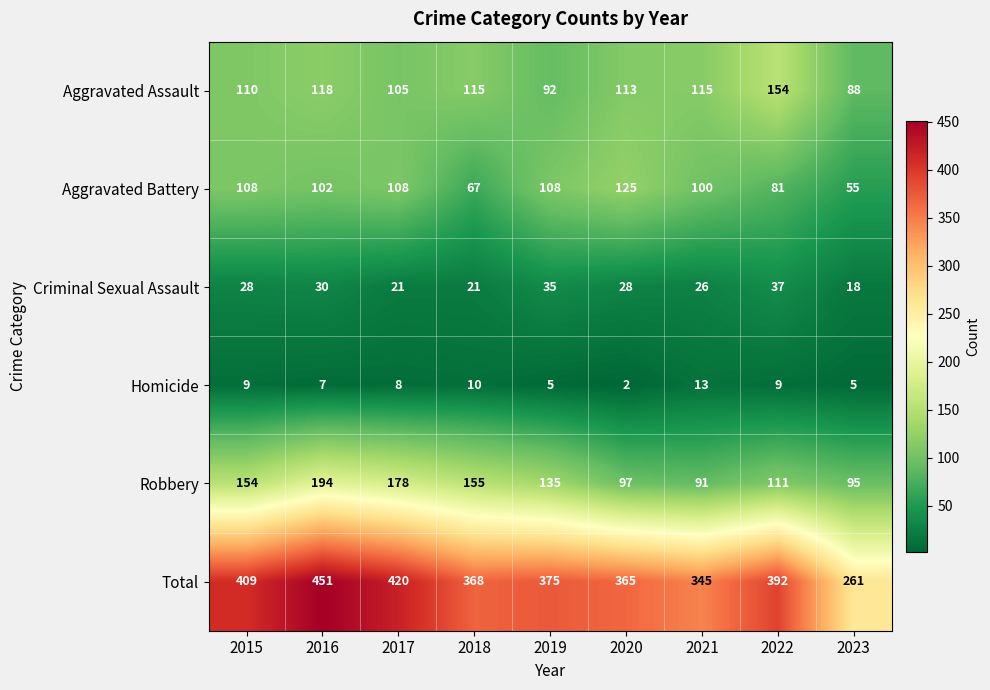

Where does the Aggravated Battery series first go above 102?

2015